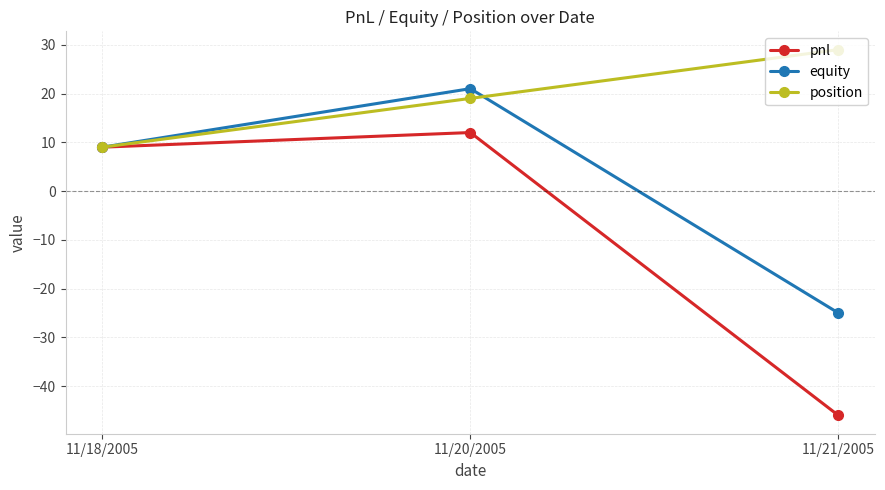

List the series in order of their peak value, lowest first.

pnl, equity, position